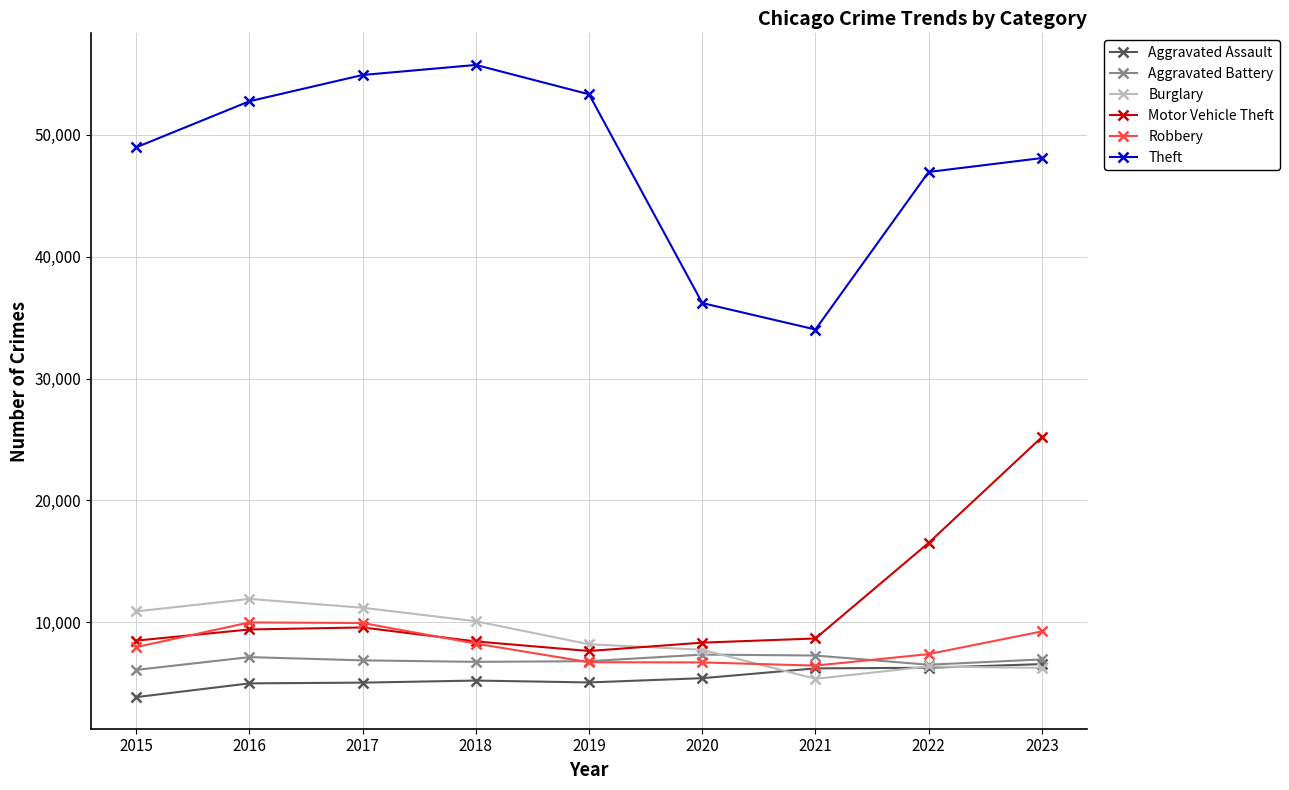

The value of Aggravated Assault at 2019 is 5081. True or false?

True